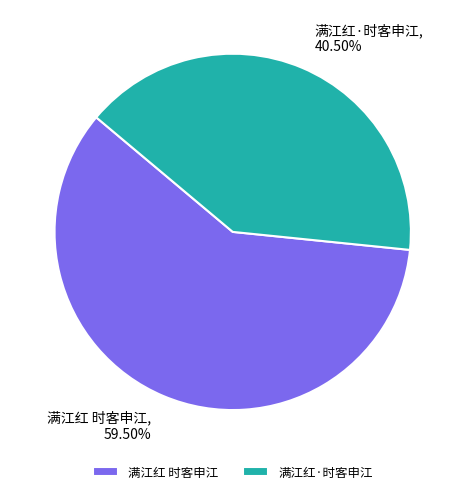

To the nearest percent, what is the combined percentage of 满江红·时客申江 and 满江红 时客申江?

100%